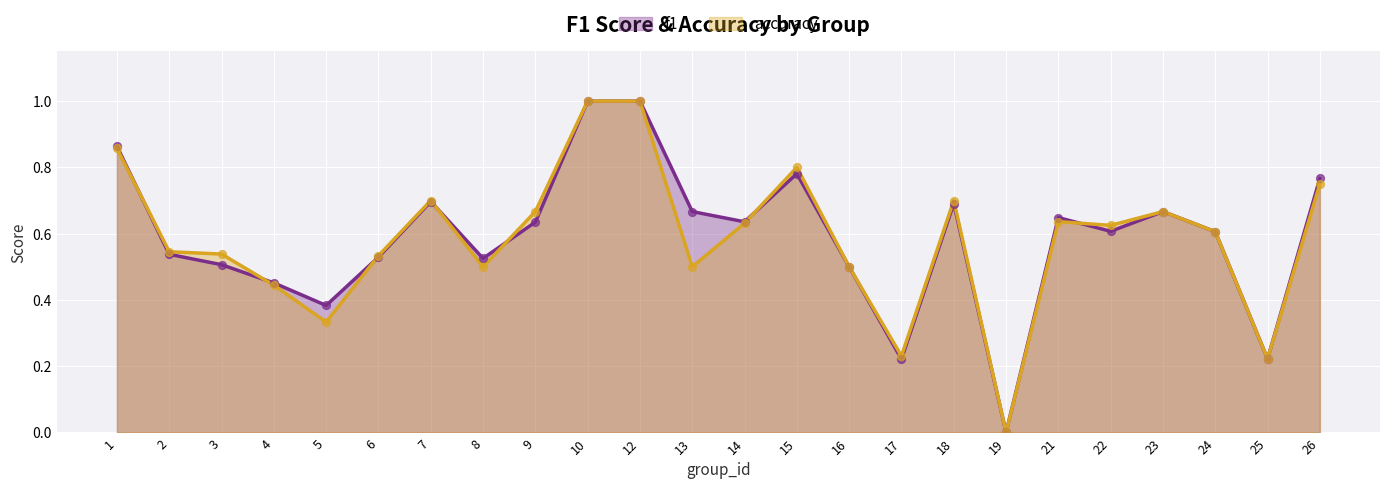

Which series contains the highest Y value?

f1